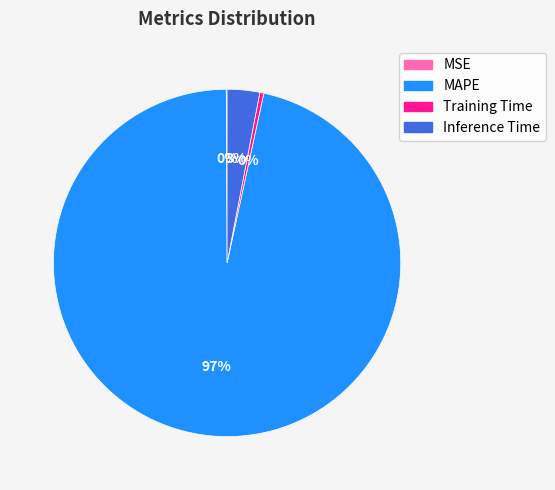

Which has a higher value, Inference Time or MAPE?

MAPE